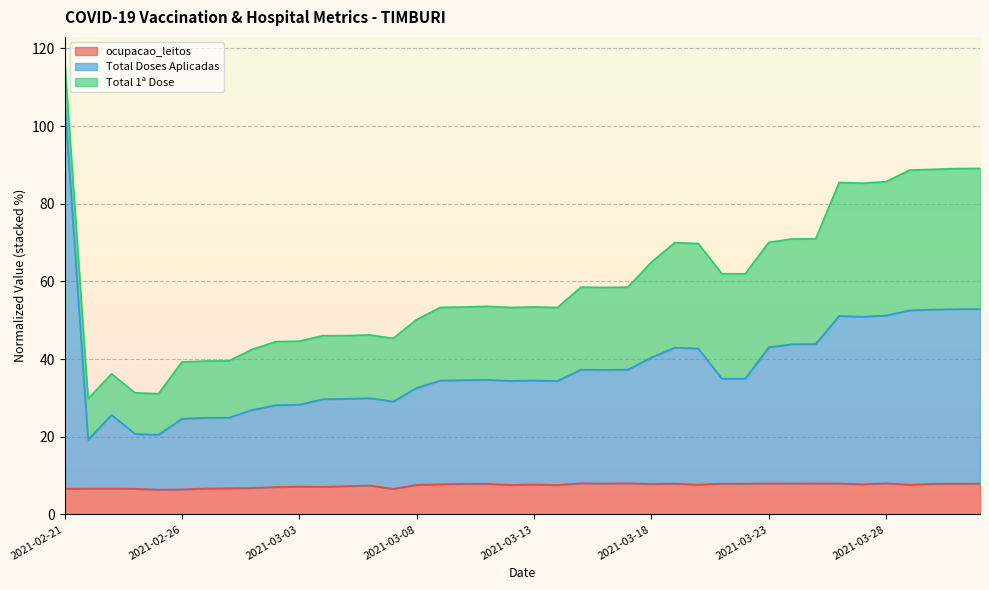

How many data points in ocupacao_leitos are above 7?

30